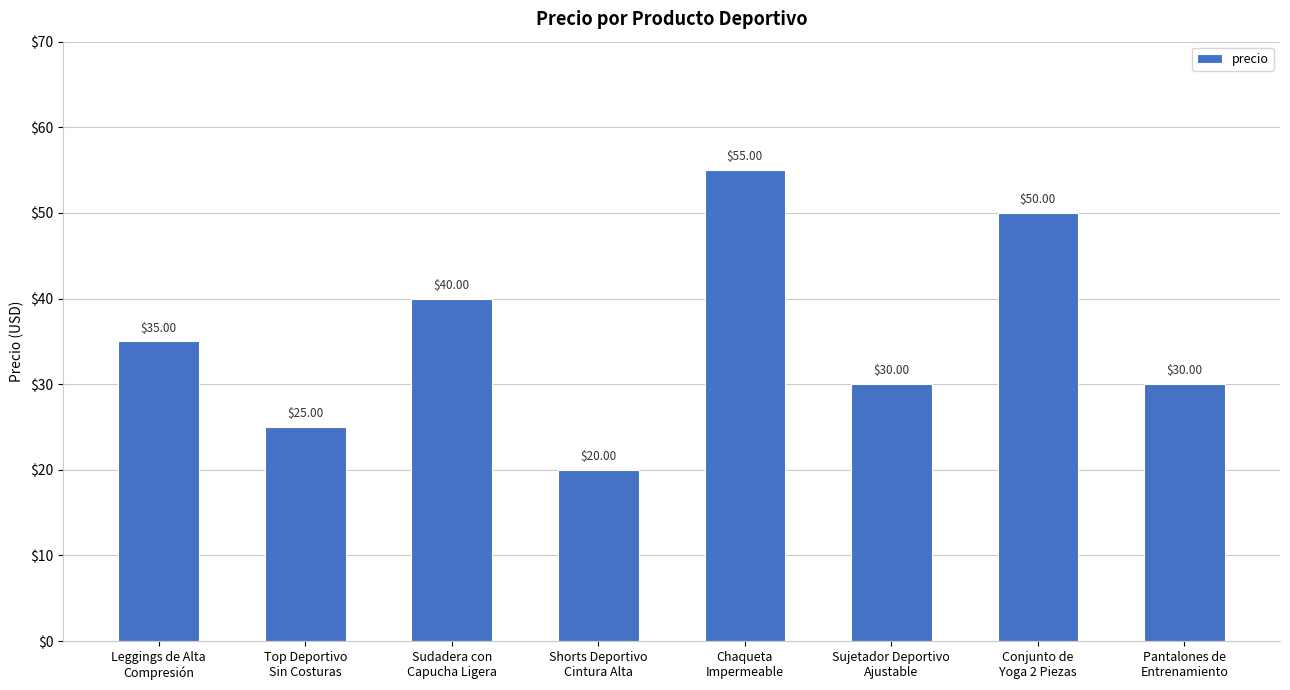

How many categories are shown in the chart?

8